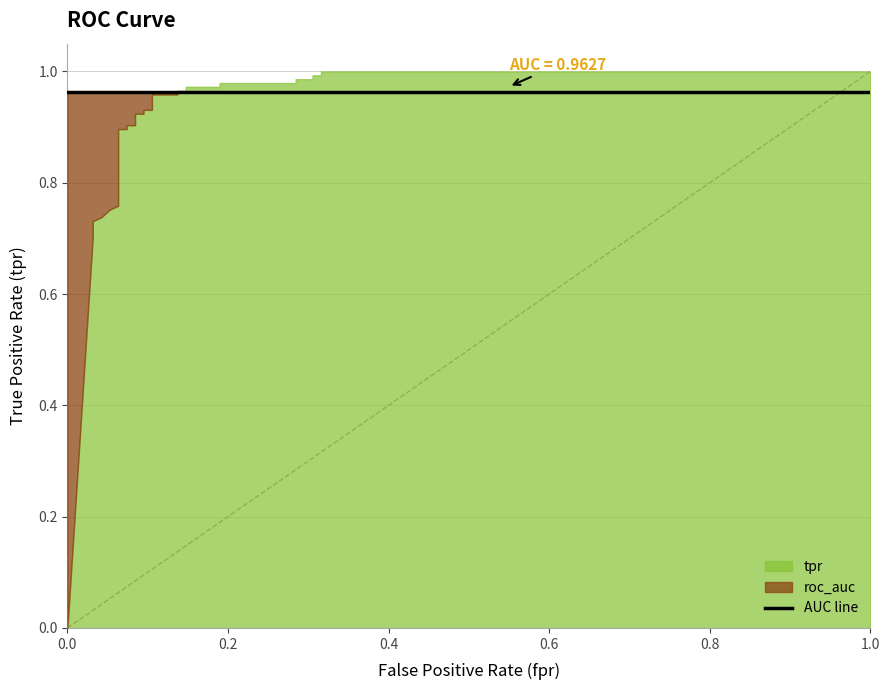

Which series ends up on top after the final intersection of roc_auc and tpr?

tpr